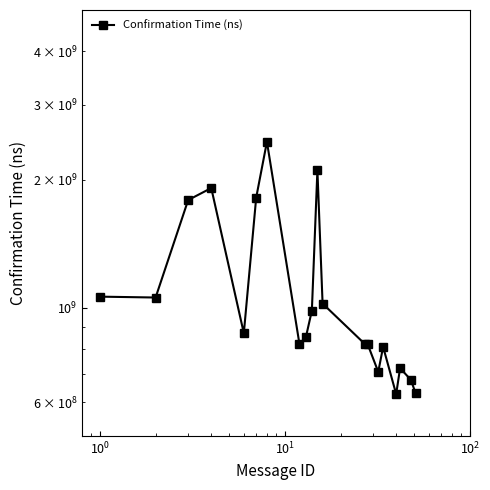

How many lines are shown in the chart?

1